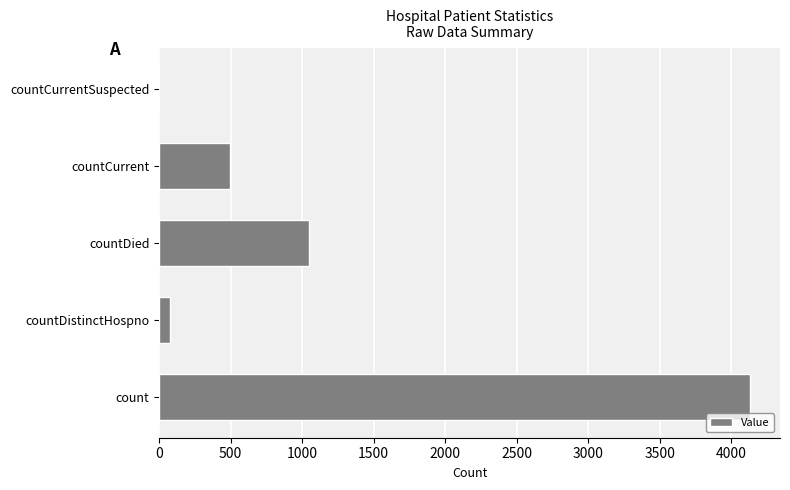

What is the sum of all values?

5755